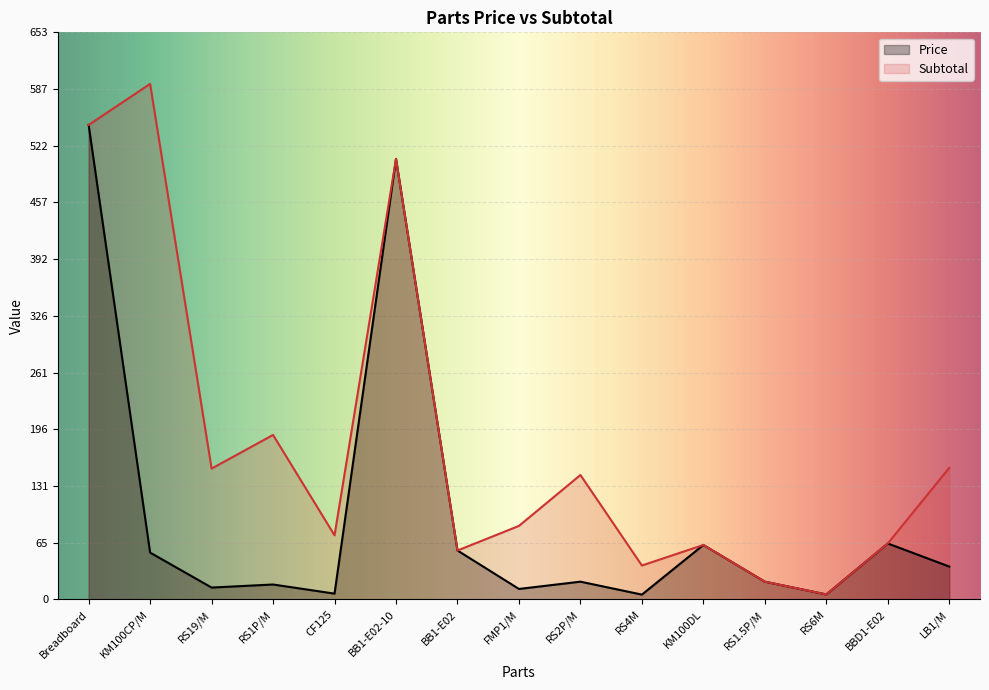

What is the label of the 12th point from the right?

RS1P/M